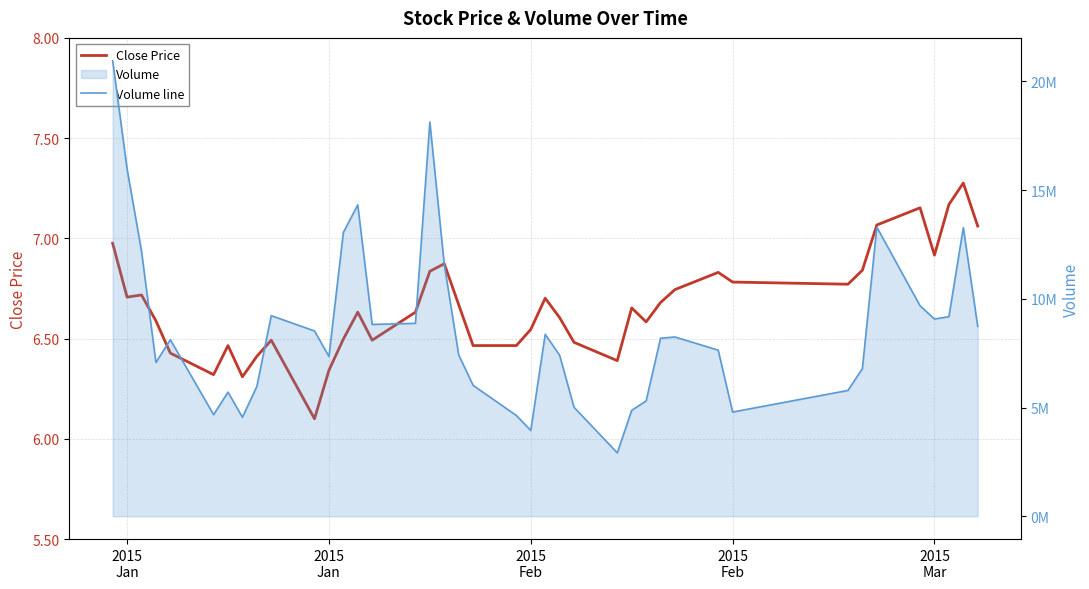

True or false: Volume line has a value of 3187660.0 at 33.

False